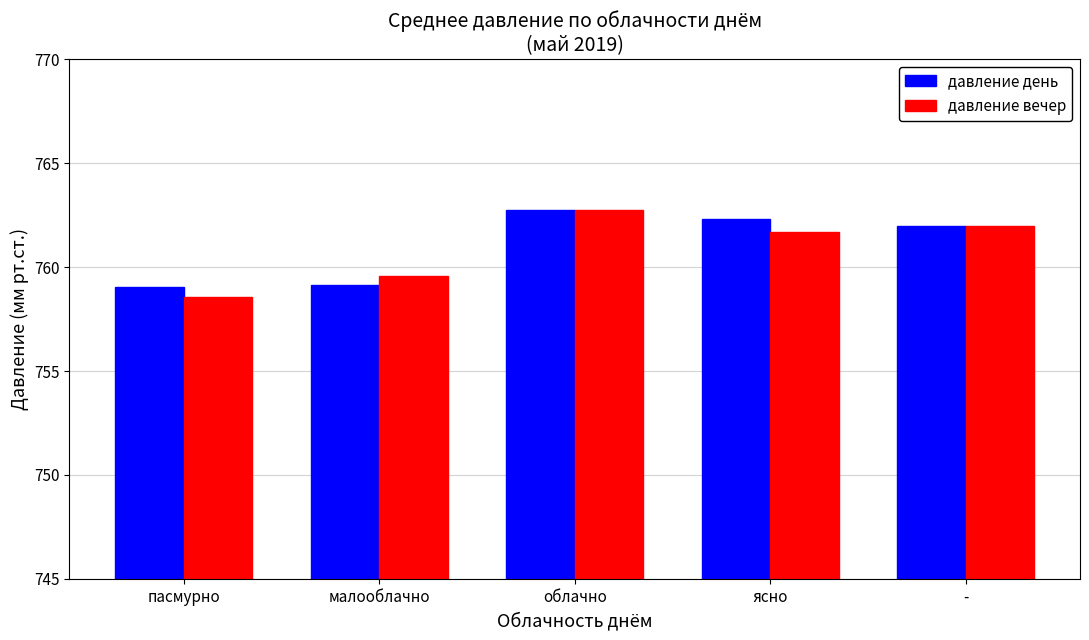

The давление вечер series shows 1148.8 at облачно. True or false?

False